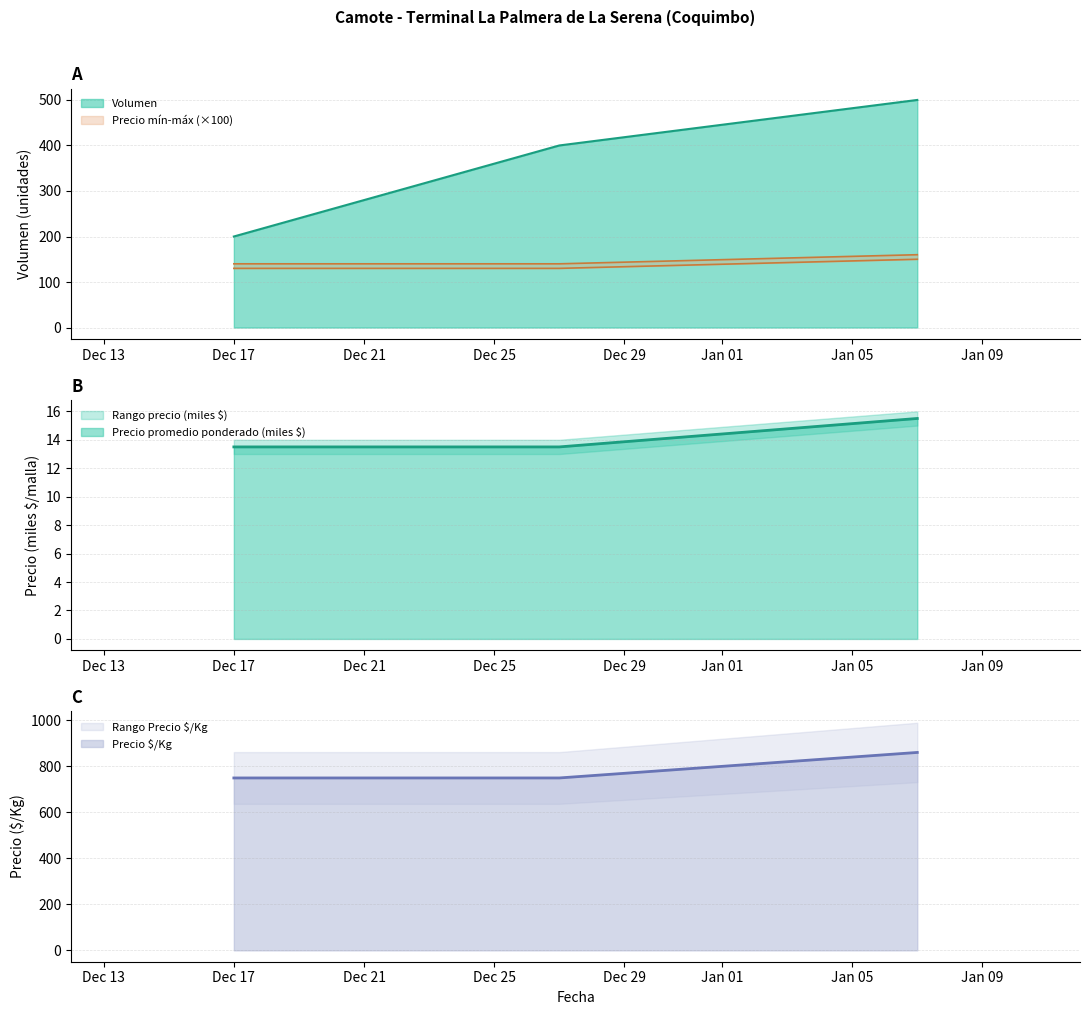

Reading left to right, transcribe all the data shown in this chart.

Volumen: 200.0	400.0	500.0
Precio minimo: 130.0	130.0	150.0
Precio maximo: 140.0	140.0	160.0
Precio promedio ponderado: 13.5	13.5	15.5
Precio $/Kg: 750.0	750.0	861.0